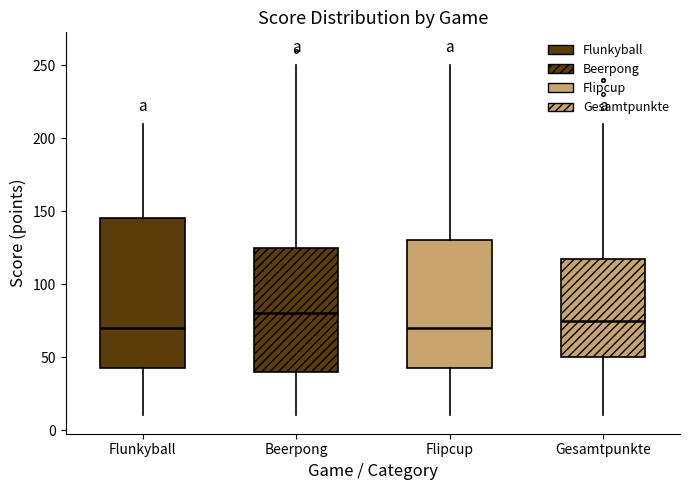

Reading left to right, transcribe this box plot: for each box, give where its median line is, the range the box spans, and where its two whiskers end, as read against the y-axis. The values are not printed on the chart, so give them approximately, as read against the axis.

Flunkyball: median 70, box 45 to 145, whiskers 10 to 210
Beerpong: median 80, box 40 to 125, whiskers 10 to 250
Flipcup: median 70, box 45 to 130, whiskers 10 to 250
Gesamtpunkte: median 75, box 50 to 120, whiskers 10 to 210